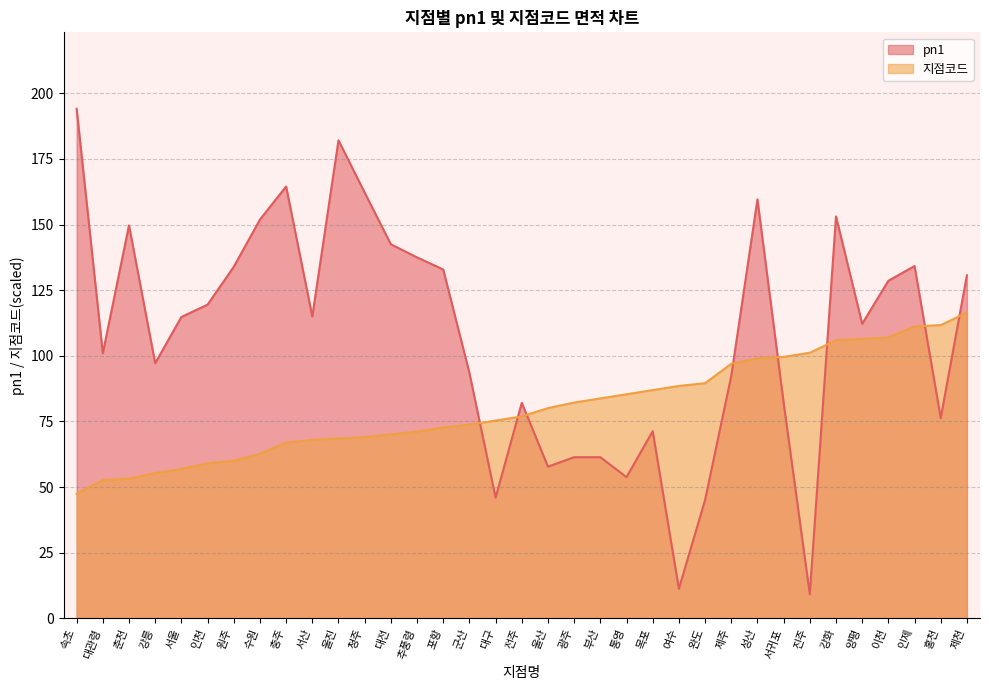

Where do pn1 and 지점코드 first cross each other?

군산 and 대구